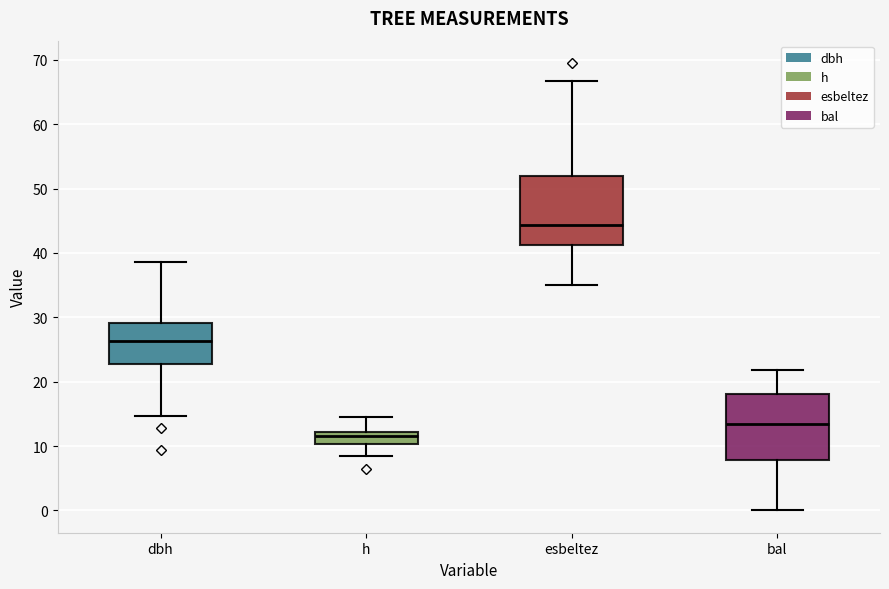

Reading left to right, transcribe this box plot: for each box, give where its median line is, the range the box spans, and where its two whiskers end, as read against the y-axis. The values are not printed on the chart, so give them approximately, as read against the axis.

dbh: median 26, box 23 to 29, whiskers 15 to 39
h: median 12 (inside the box), box 10 to 12, whiskers 9 to 15
esbeltez: median 44, box 41 to 52, whiskers 35 to 67
bal: median 13, box 8 to 18, whiskers 0 to 22